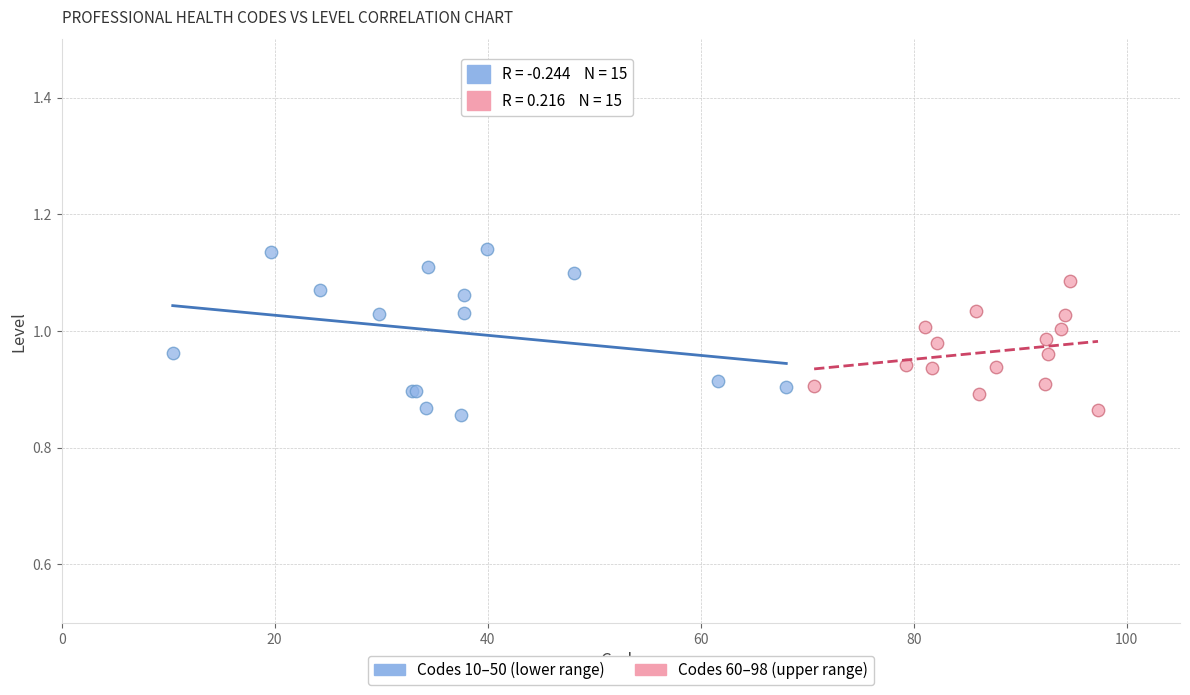

Which series has the widest spread of Y values?

Codes 10–50 (lower range)